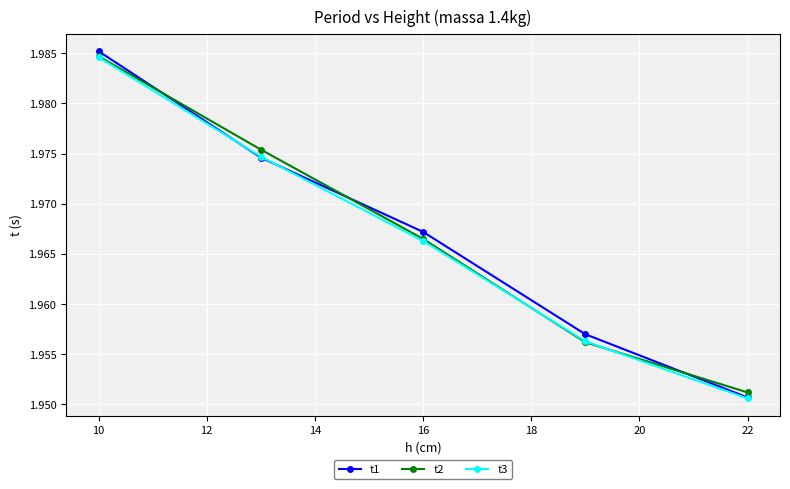

At which label is t1 closest to 1?

22